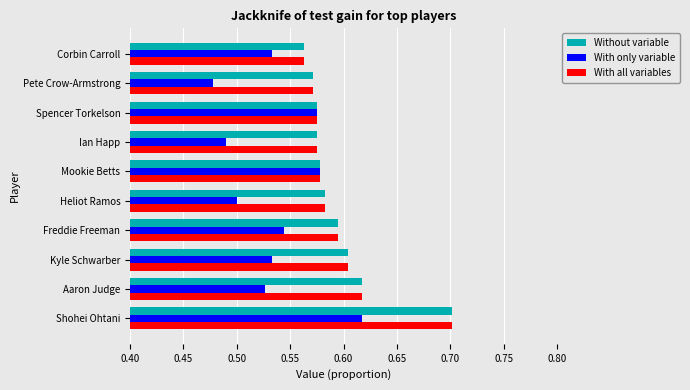

Which series changed the most between Heliot Ramos and Pete Crow-Armstrong?

With only variable